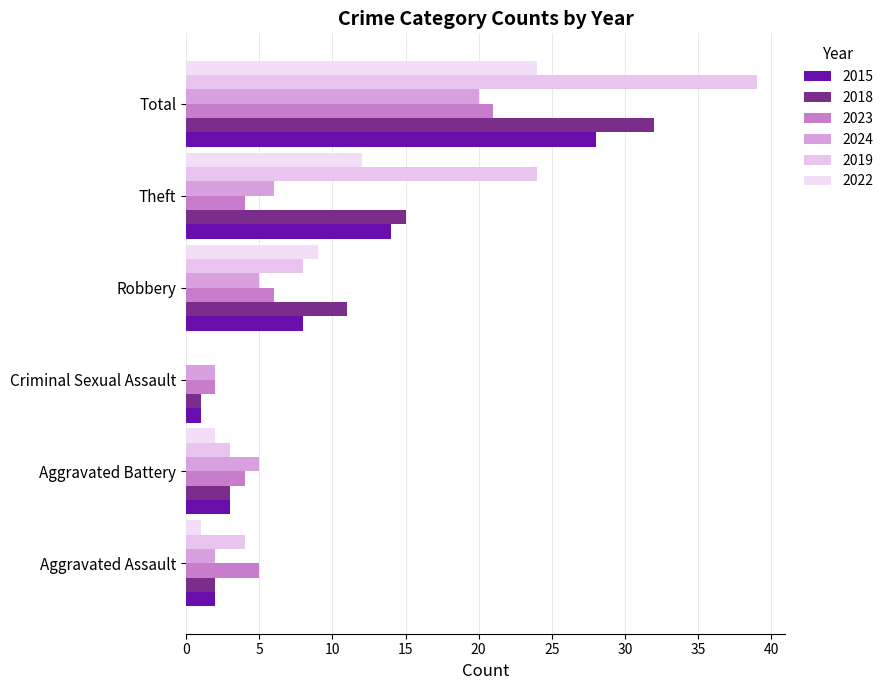

Which series has the widest spread of values?

2019